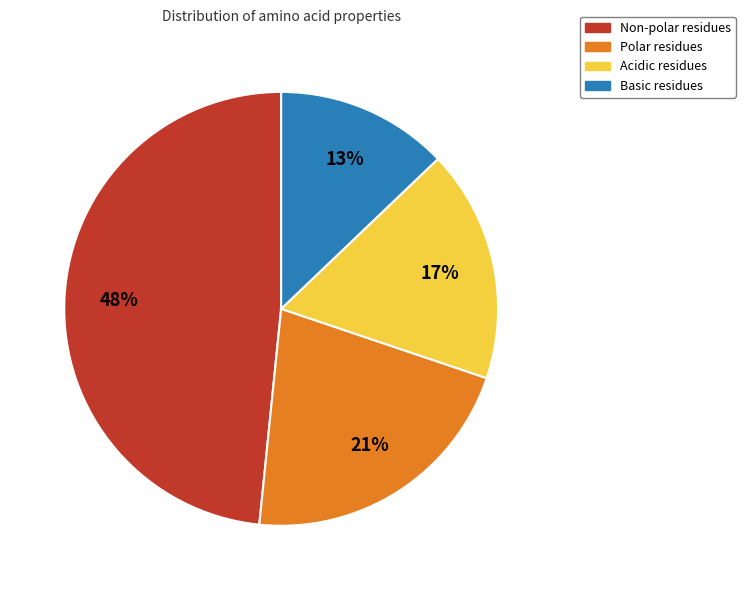

Does any single category account for the majority?

No